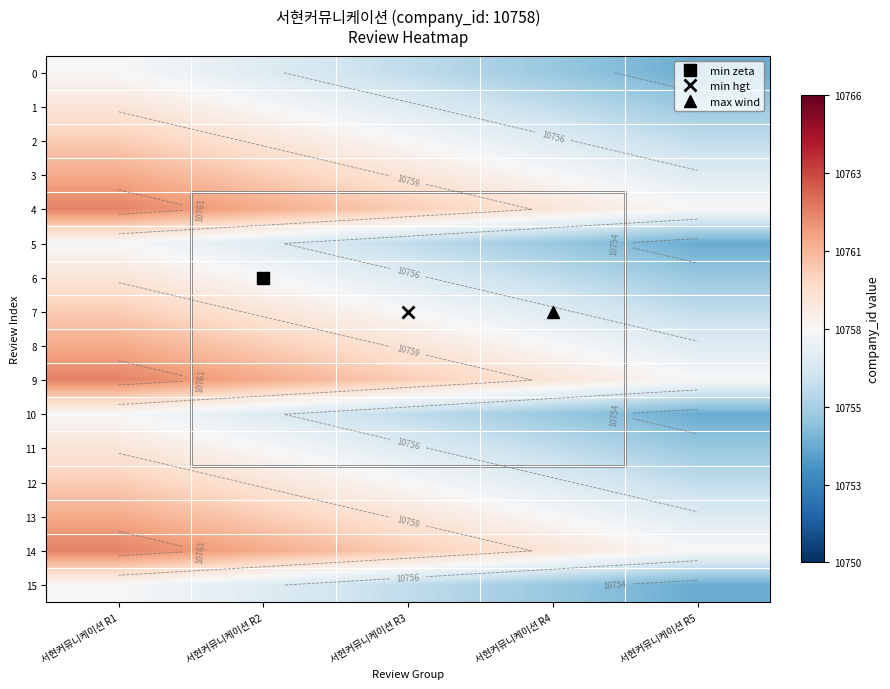

What is the difference between the second highest and second lowest values in the 5 series?

2